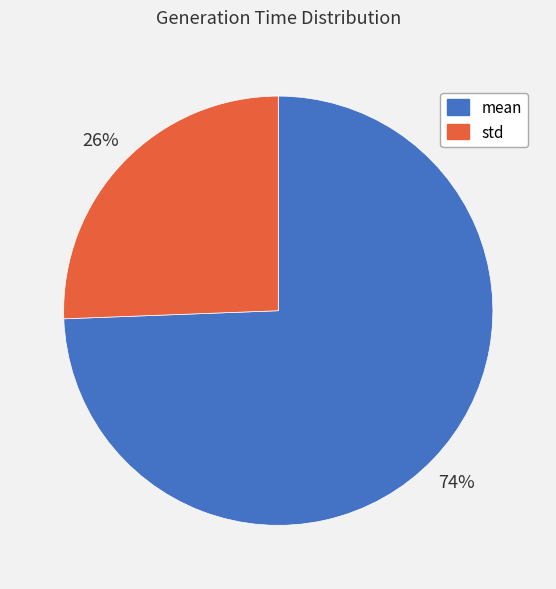

Is there a majority slice in this chart?

Yes